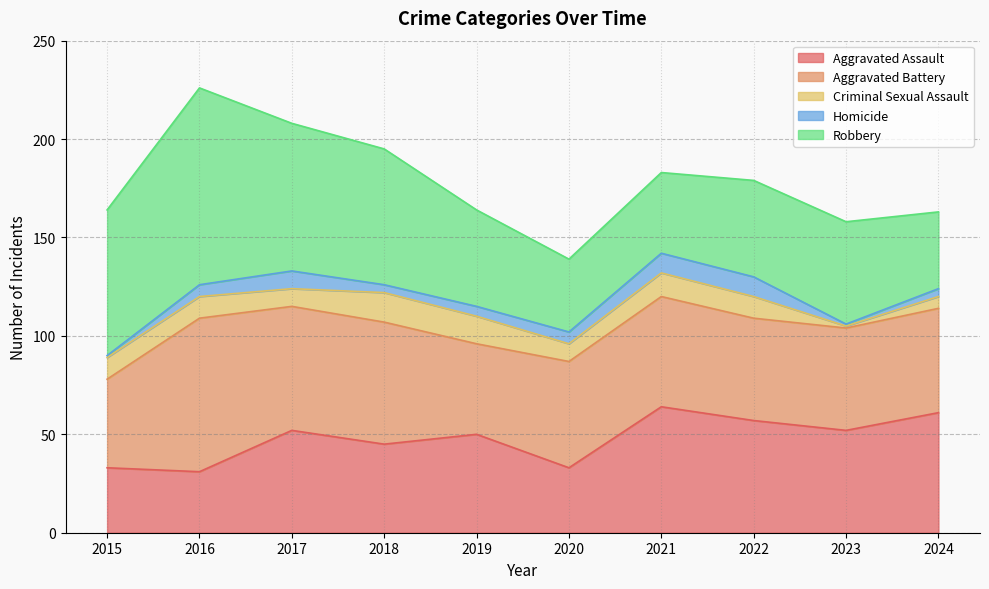

Where is the first local maximum for Homicide?

2017